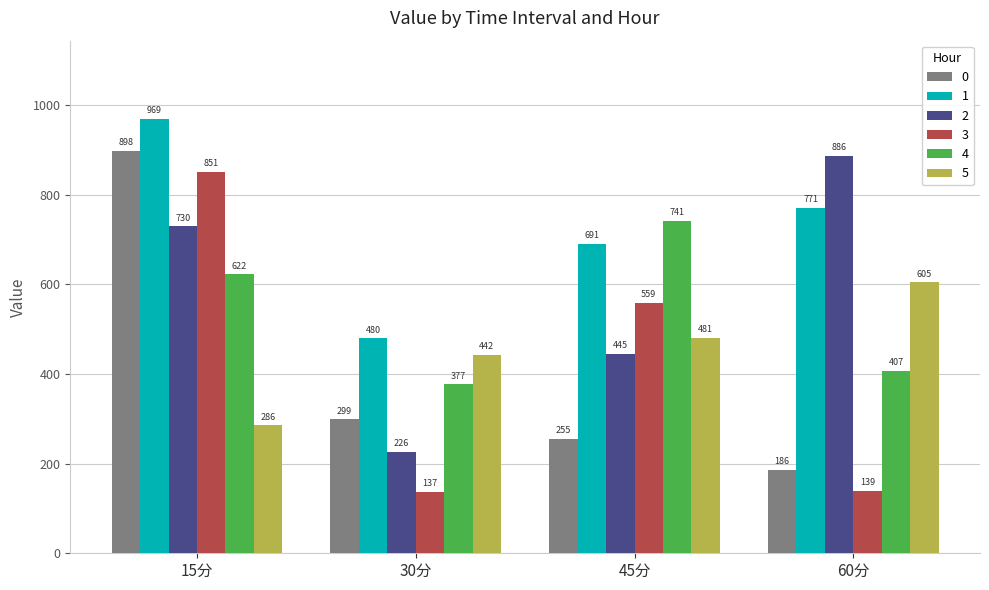

How many data points in 0 are above 298?

2